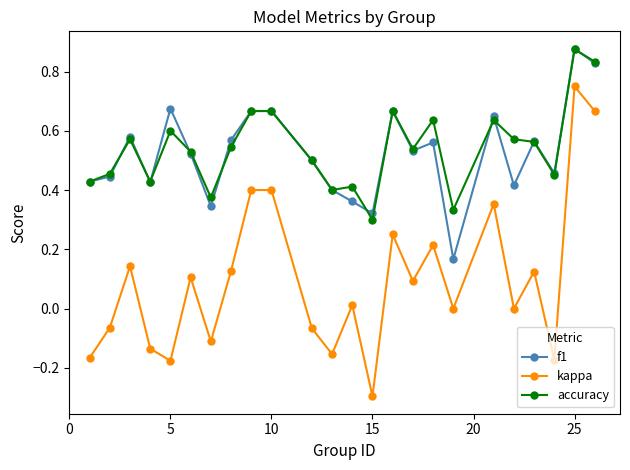

Which series has the largest range (max minus min)?

kappa